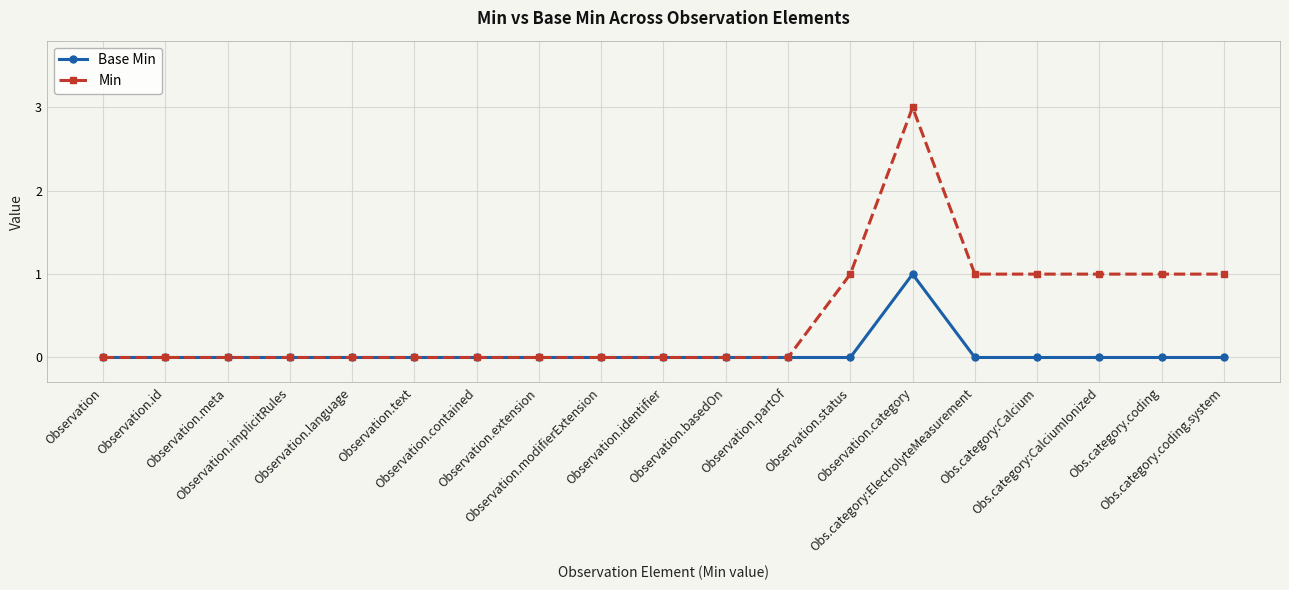

What is the spread (max minus min) of values at Obs.category:Calcium?

1